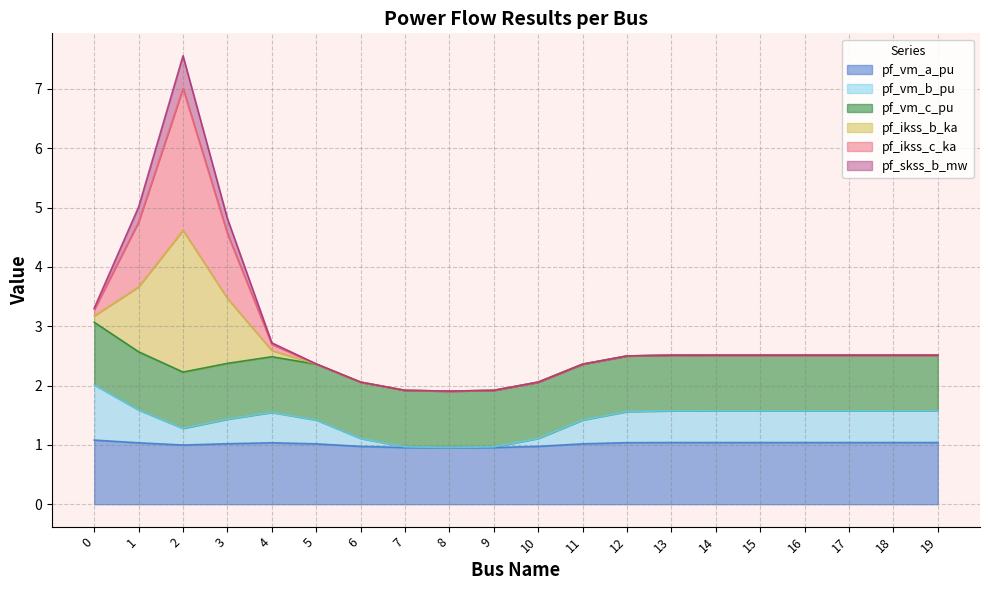

Which category has the highest value across all series?

2